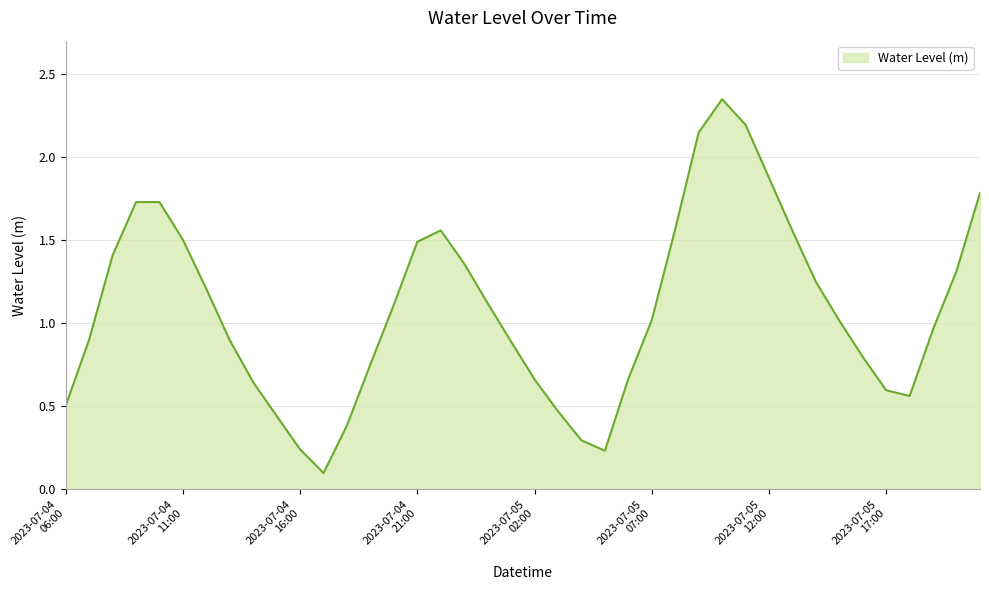

What is the difference between the maximum and minimum values?

2.2